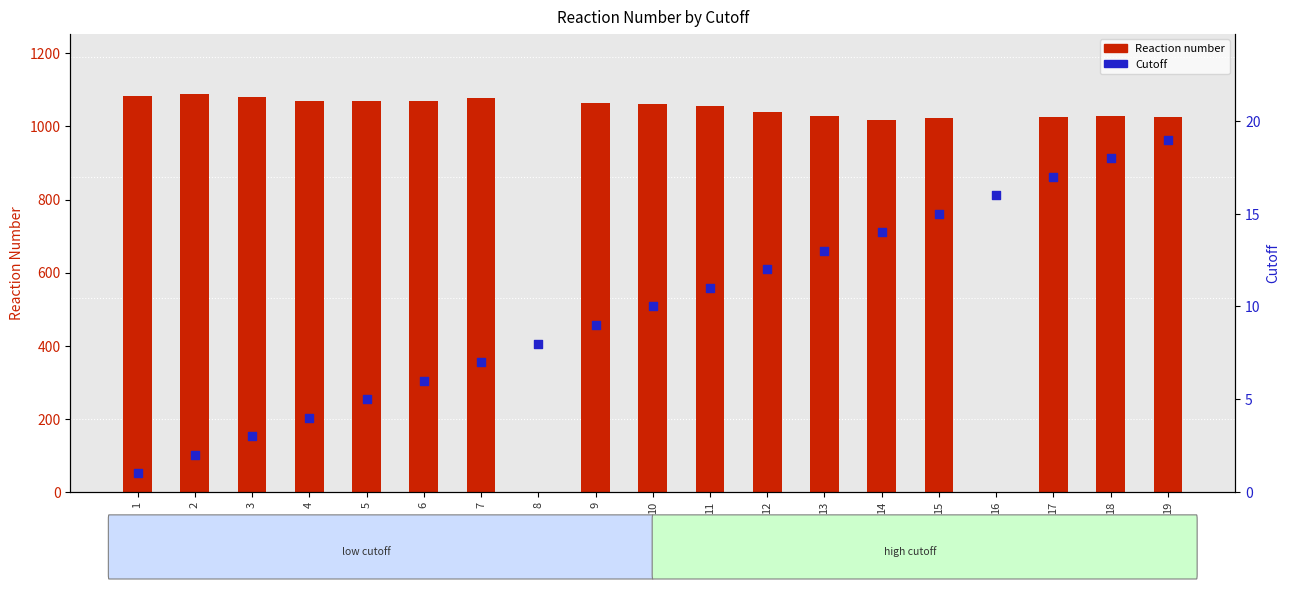

At how many categories does at least one series exceed 806?

17